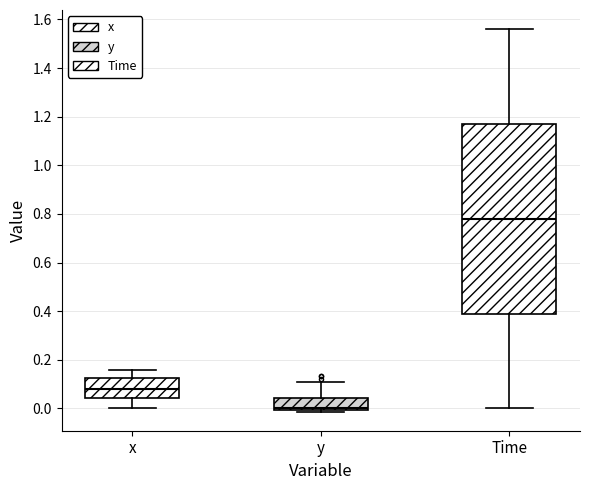

Which box is the tallest, from its lower edge to its upper edge?

Time